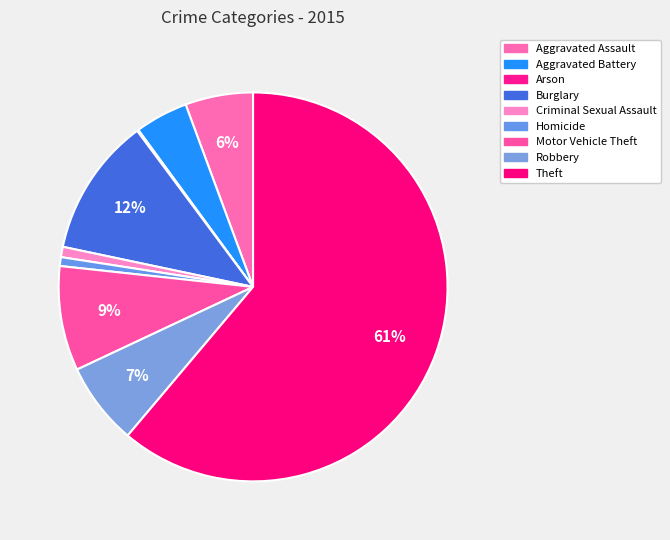

Do Theft and Motor Vehicle Theft together represent more than half of the pie?

Yes